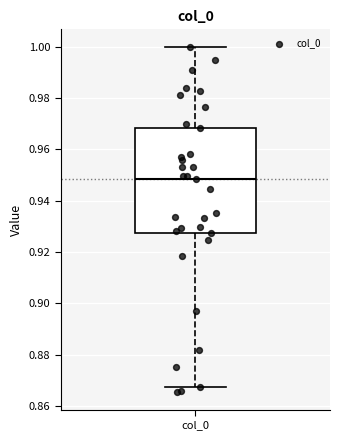

Where is the upper edge of the box for col_0 on the y-axis? The values are not printed on the chart, so give them approximately, as read against the axis.

0.968